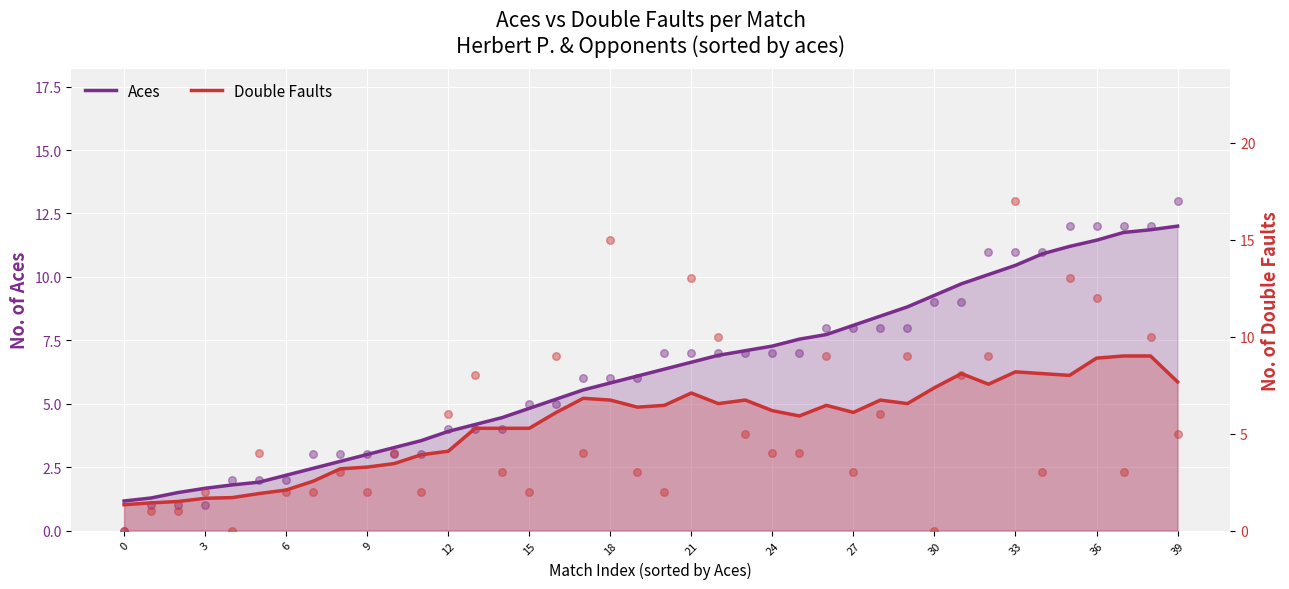

Which series contains the lowest Y value?

Aces